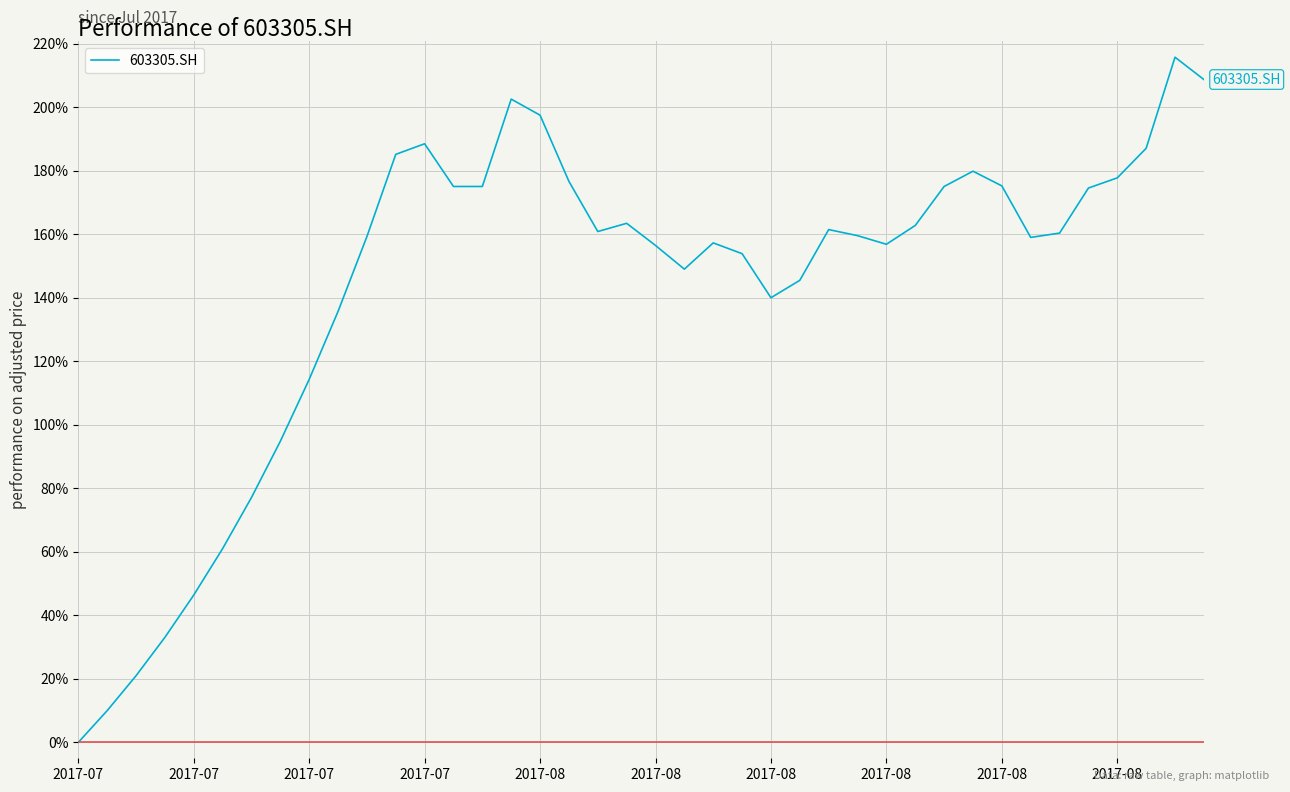

Does the chart display data point markers on the line(s)?

No